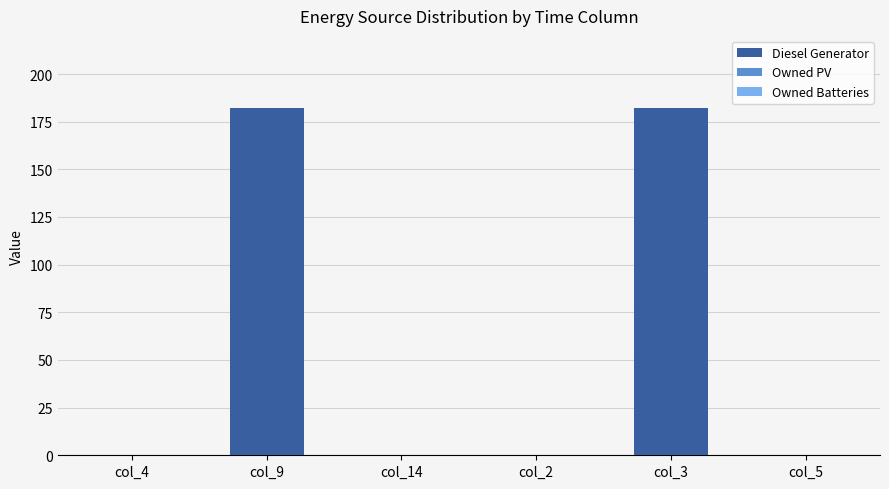

What is the sum of the values at col_3 and col_14?

182